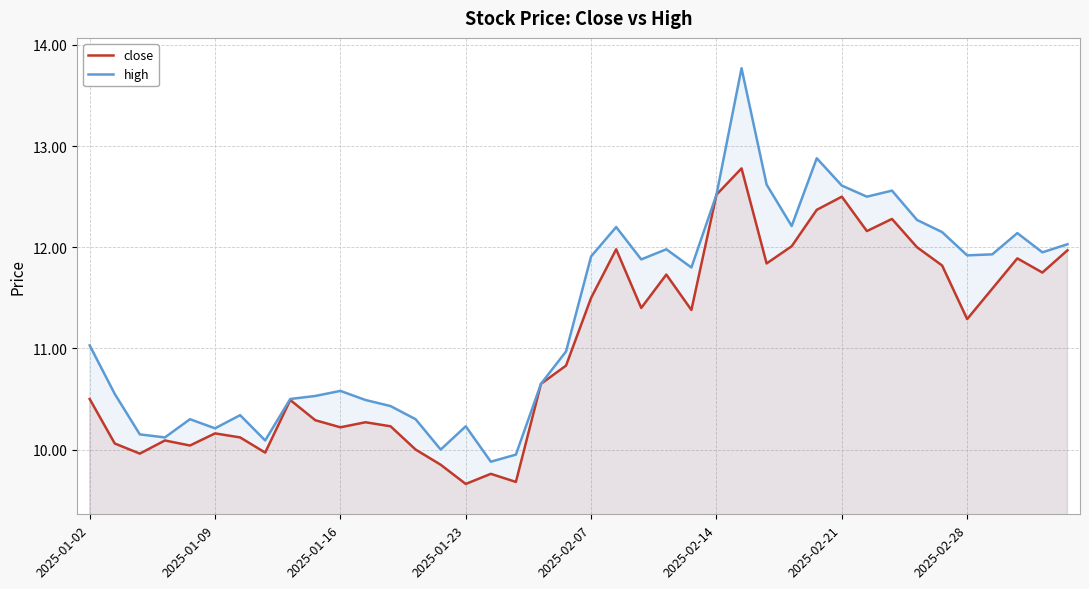

Which series has the largest total across all categories?

high